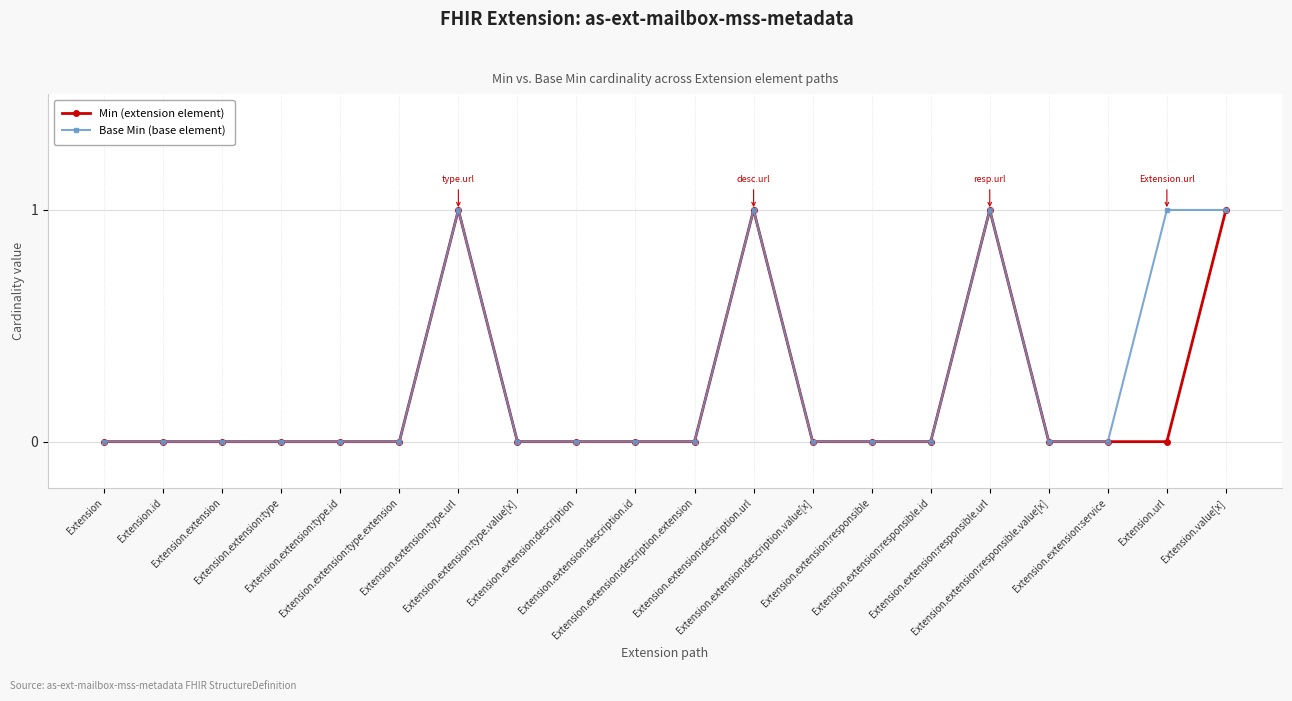

True or false: Base Min (base element) has more than 0 interior local peaks.

True